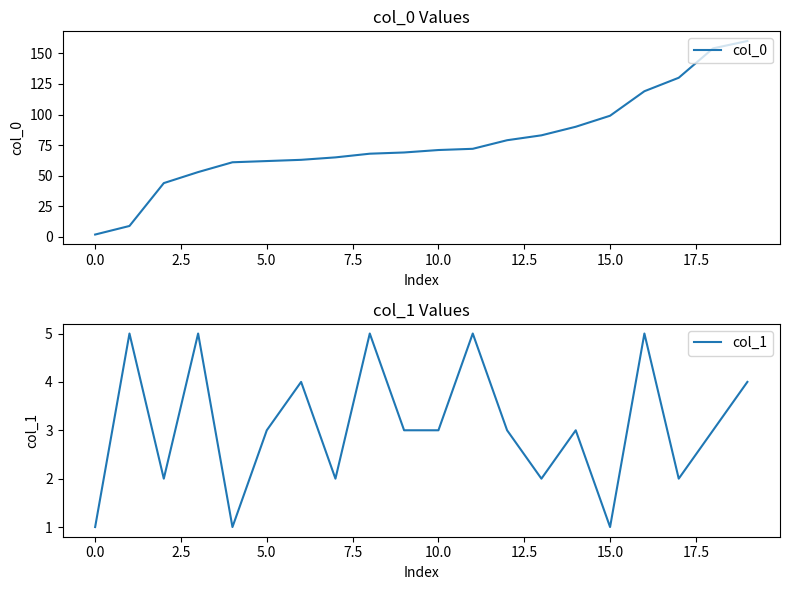

What is the label of the 15th point from the left?

14